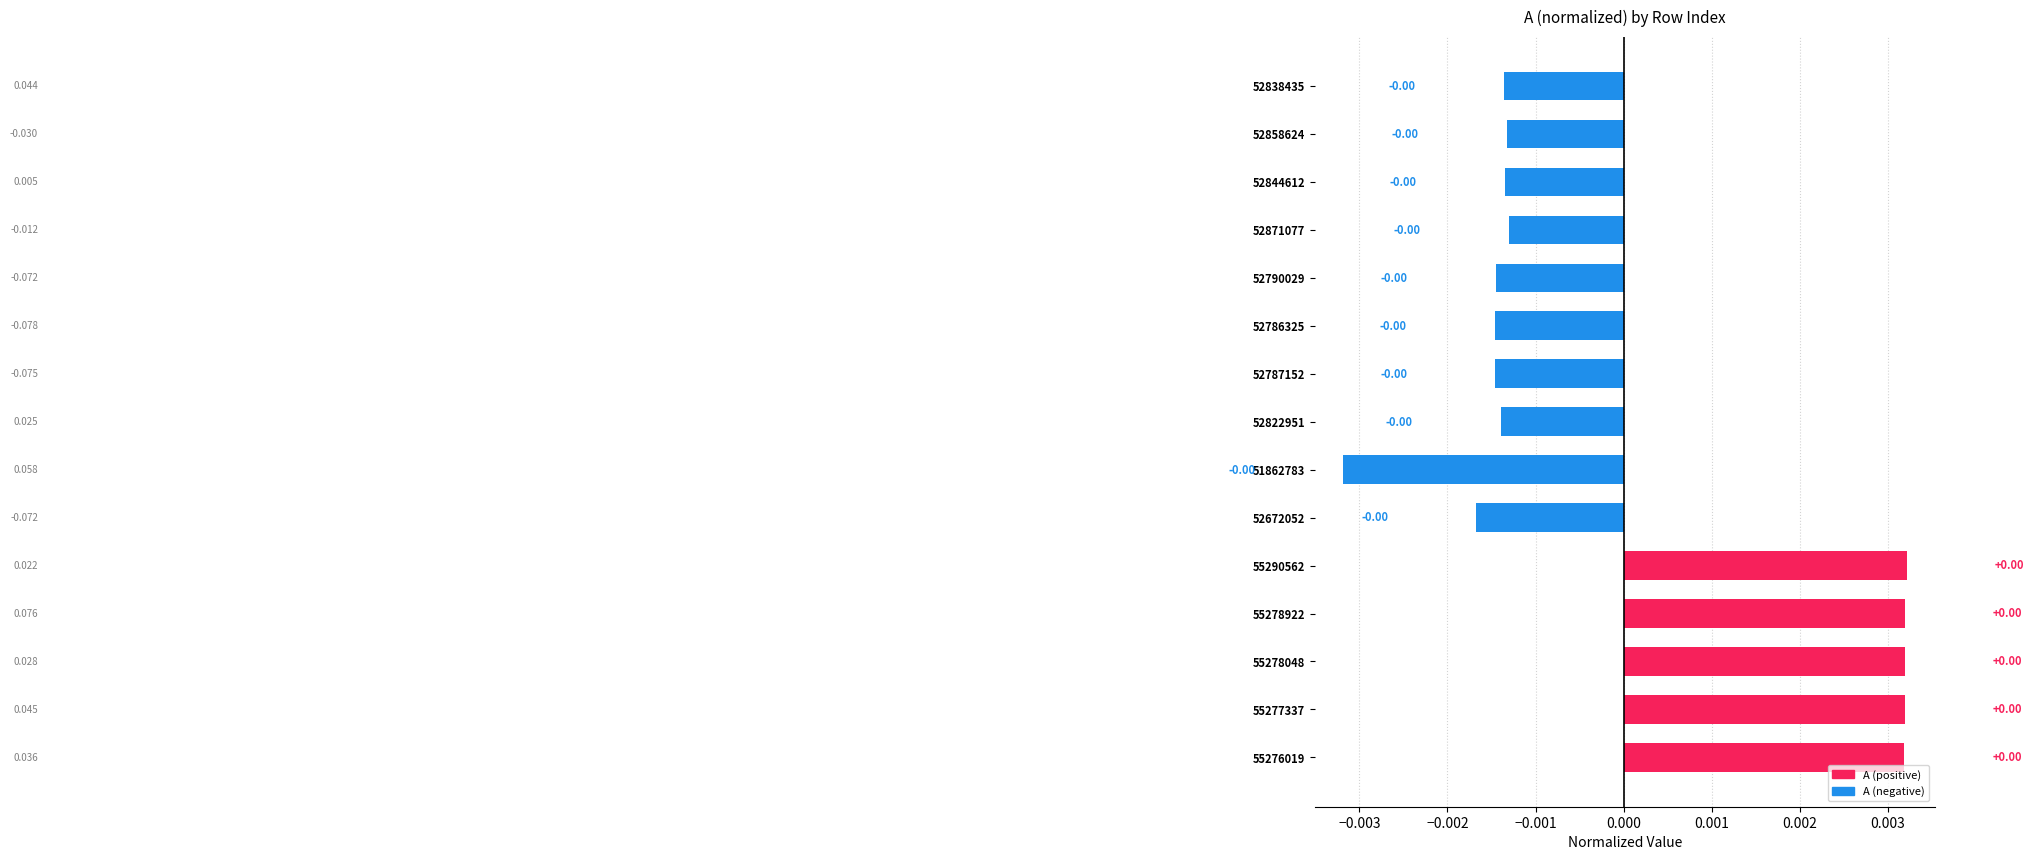

How many bars are there in total?

15